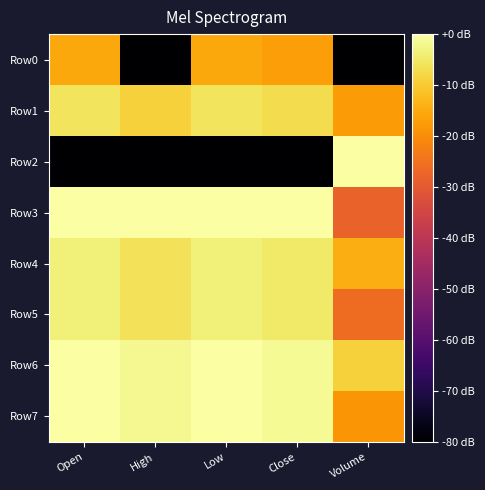

What is the spread (max minus min) of values at Close?

80.0